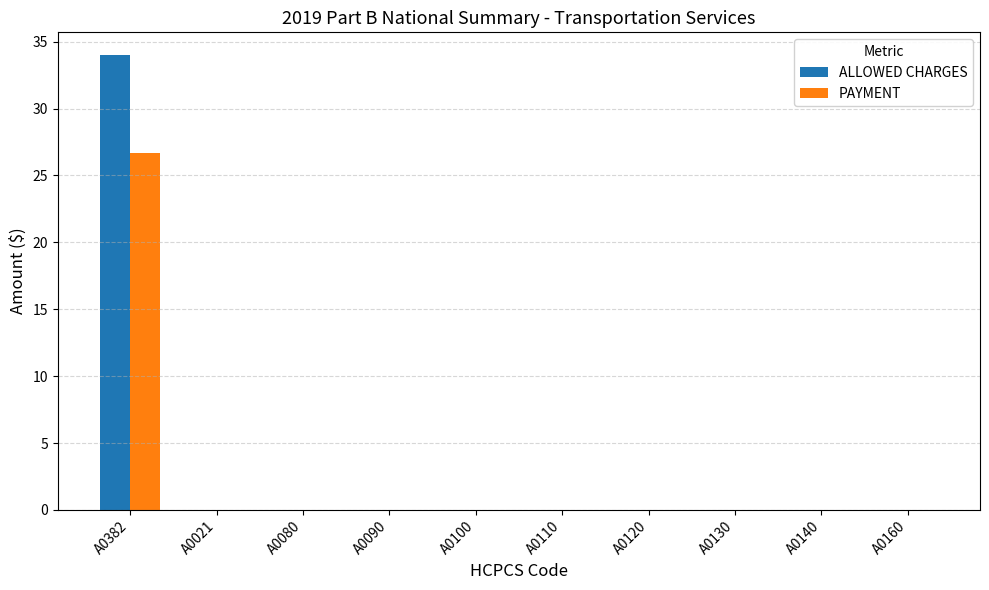

Which series changed the most between A0382 and A0160?

ALLOWED CHARGES